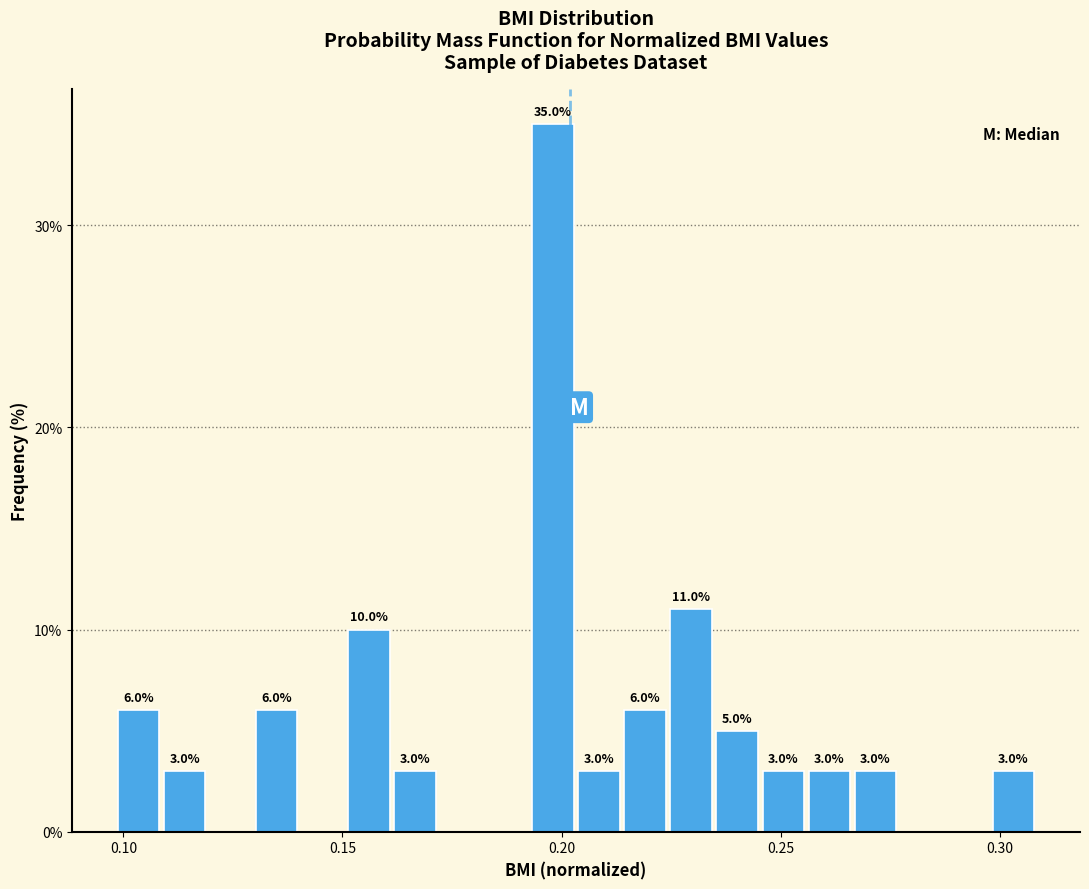

Around what value on the x-axis is the tallest bar? Give the approximate position of its centre, as read against the axis.

0.200